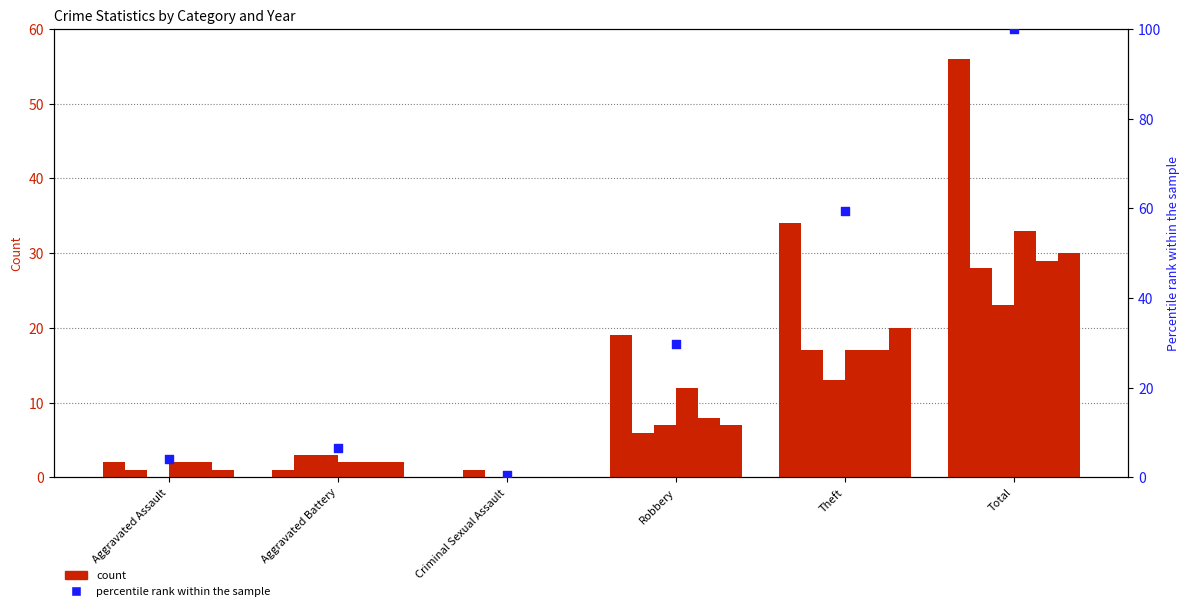

Between Total and Theft, which is larger?

Total